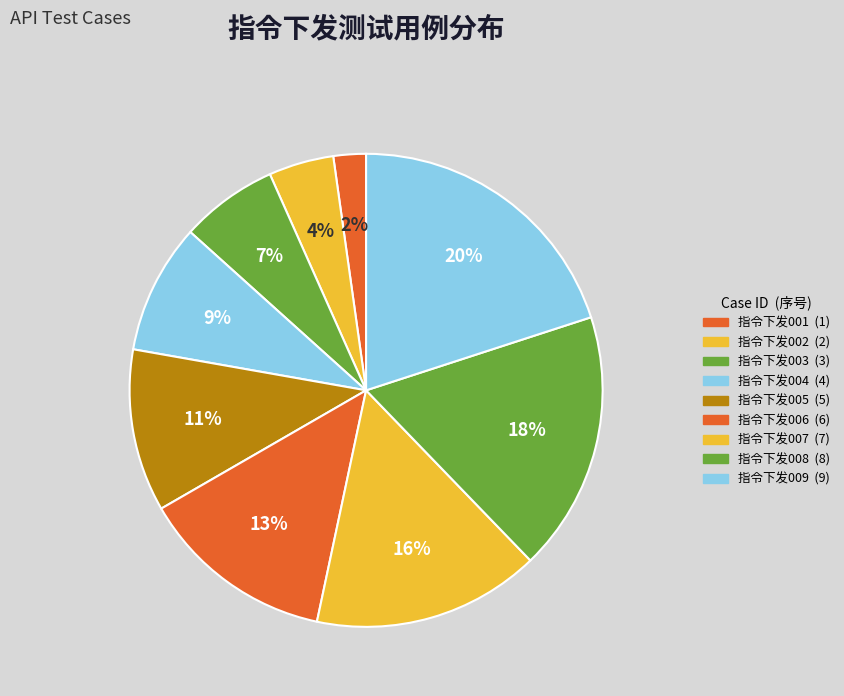

Rank the categories by value from lowest to highest.

指令下发001, 指令下发002, 指令下发003, 指令下发004, 指令下发005, 指令下发006, 指令下发007, 指令下发008, 指令下发009